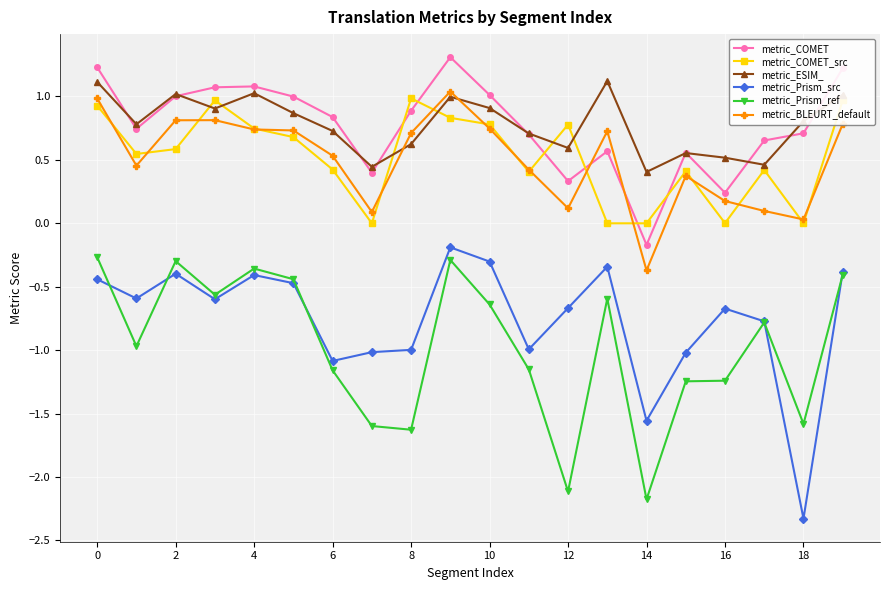

What is the greatest value displayed?

1.3